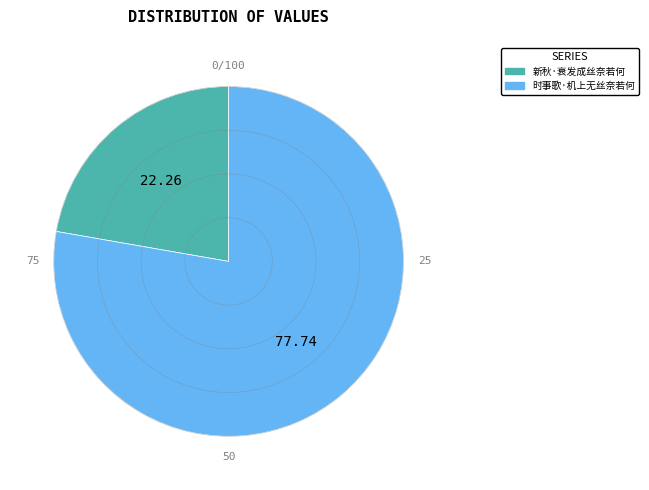

True or false: 时事歌·机上无丝奈若何 accounts for 78% of the total.

True